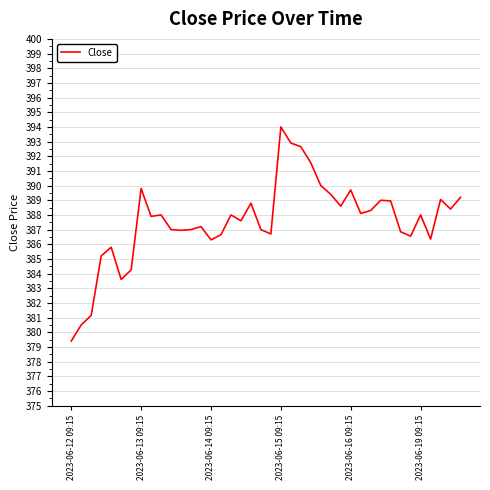

What is the difference between the maximum and minimum values?

14.6